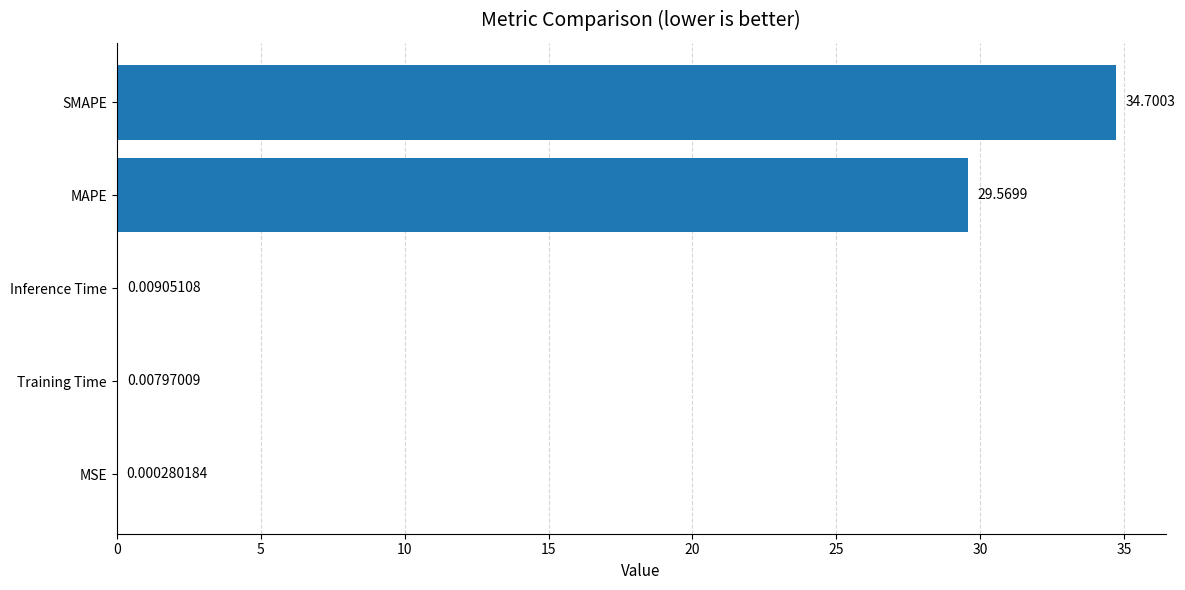

At which label is the value closest to 17?

MAPE